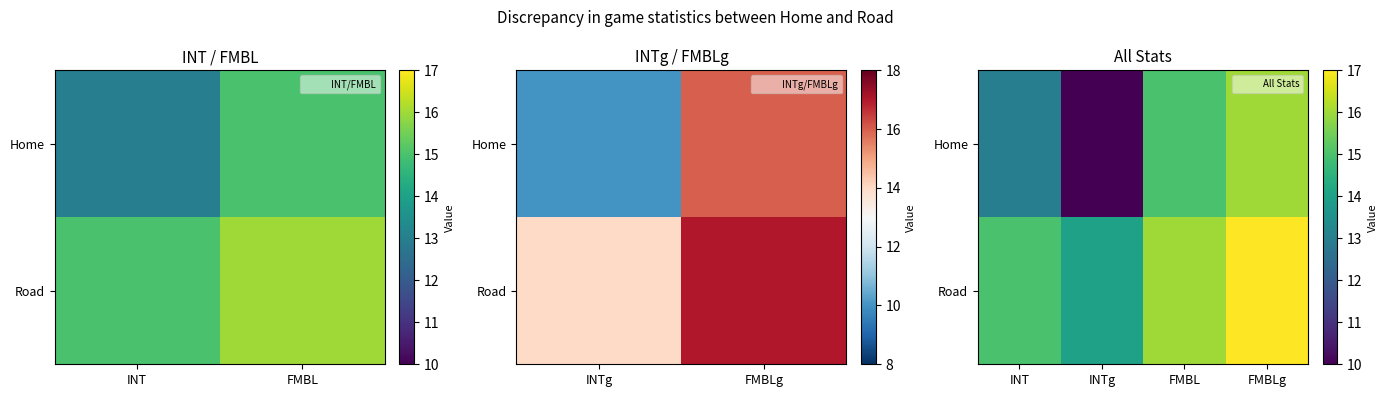

Where does the Road series first go above 16?

FMBLg